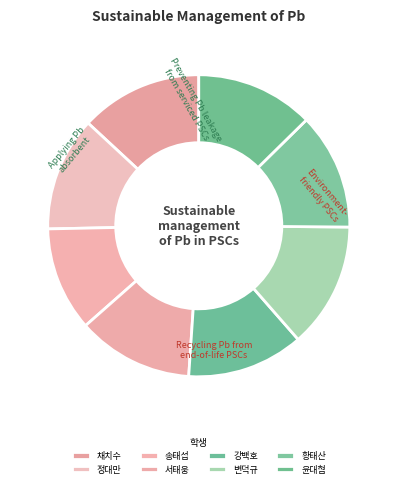

How much of the chart is everything except 송태섭?

88.8%